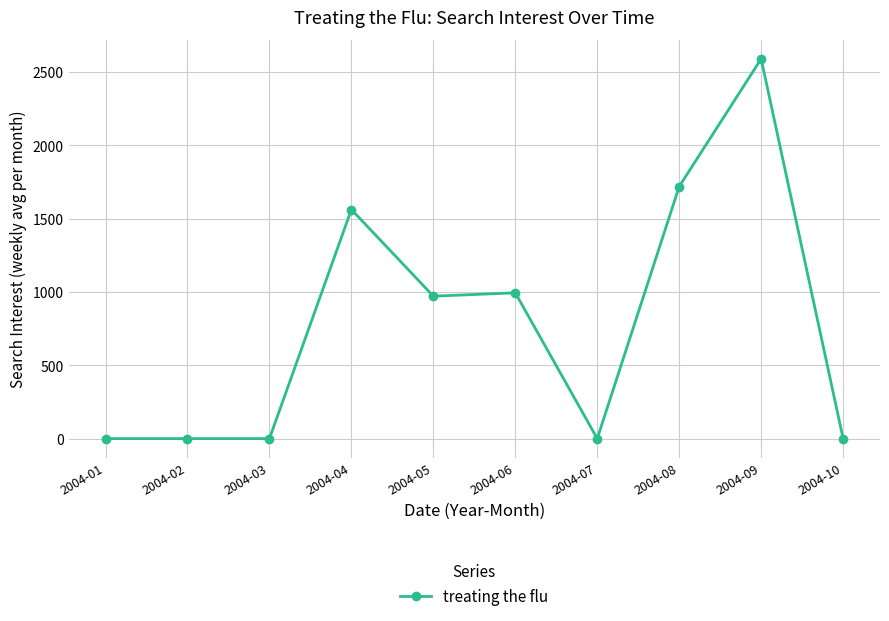

Which has a higher value, 2004-06 or 2004-07?

2004-06